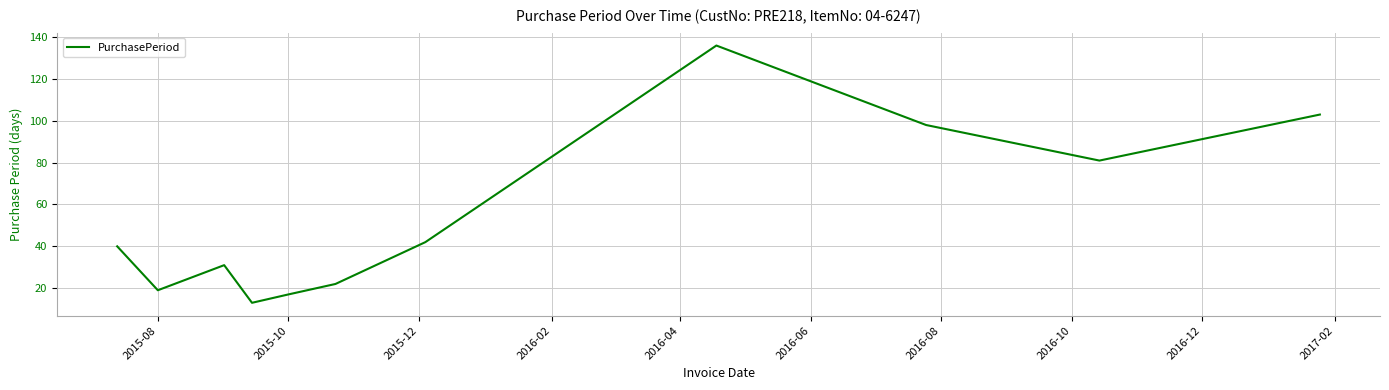

What is the maximum value shown in the chart?

136